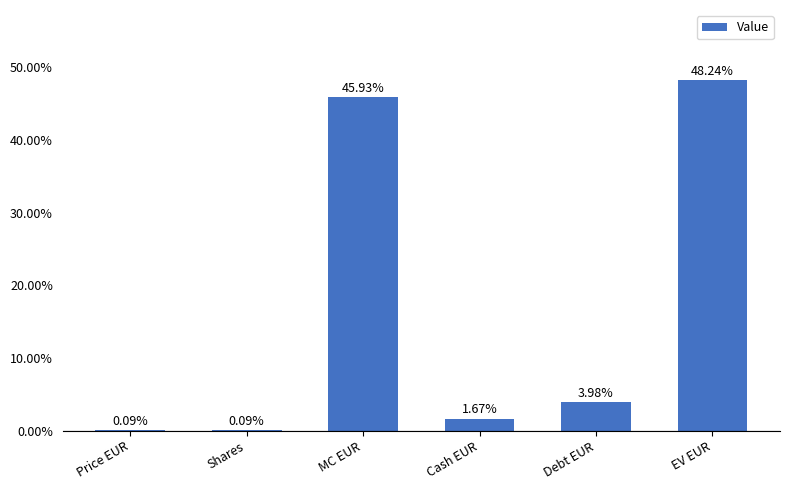

Between Shares and EV EUR, which is larger?

EV EUR